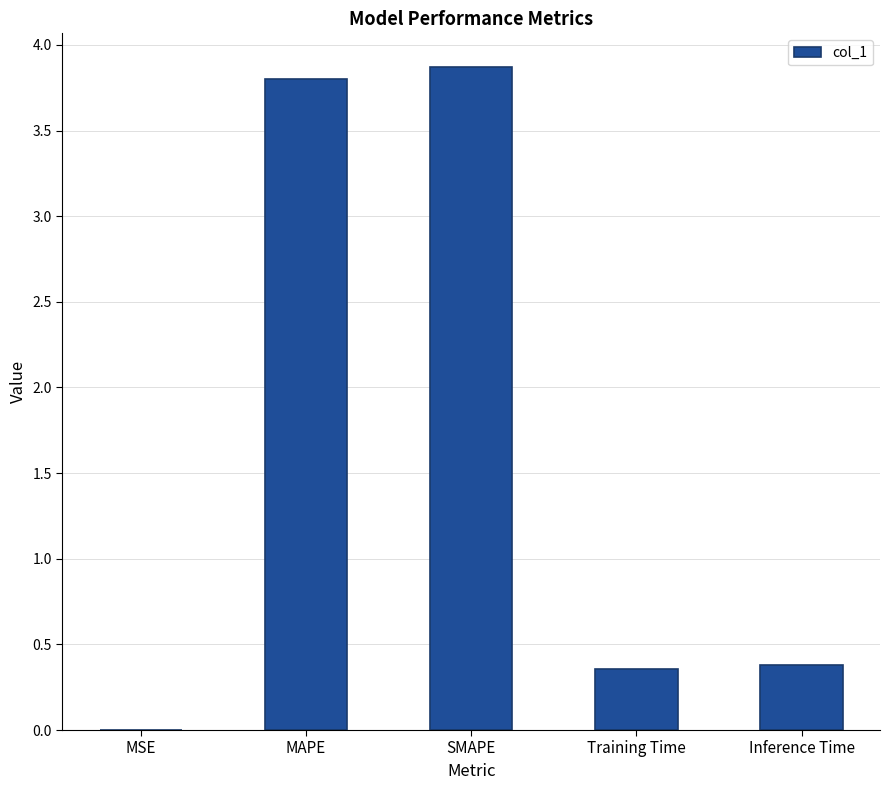

Is it true that the value at MAPE is 3.8?

True